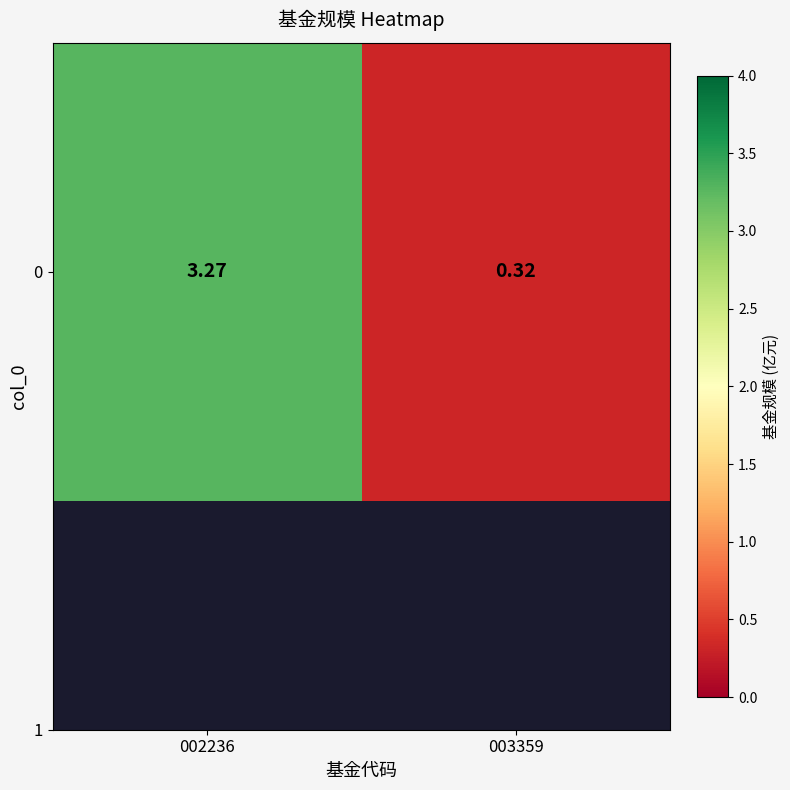

Count the number of data series in this chart.

1